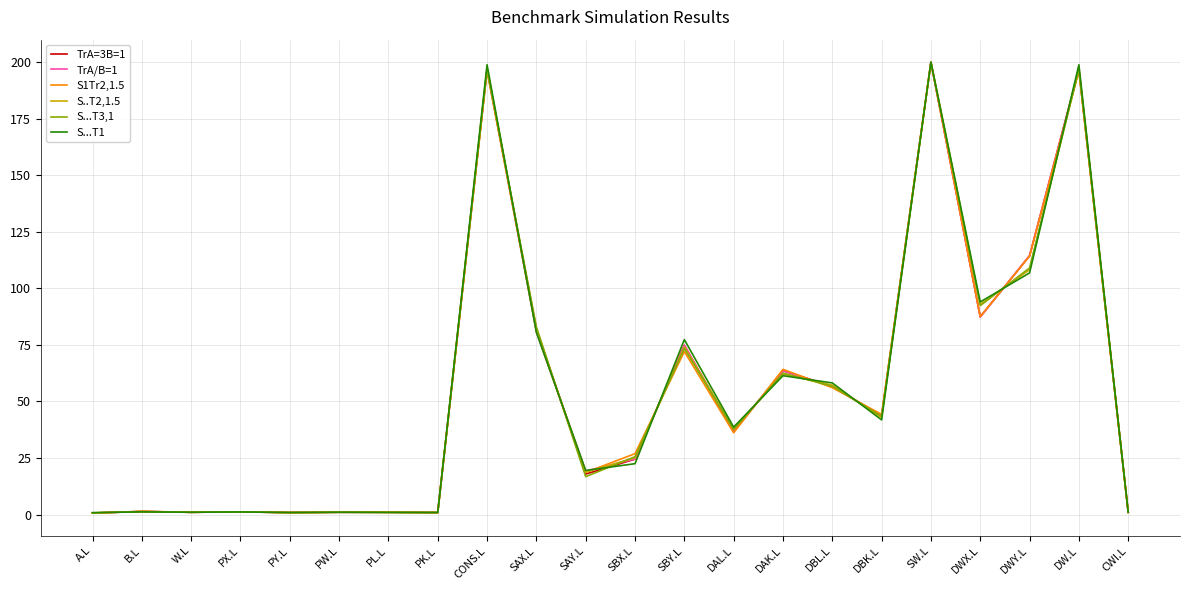

What is the highest value of the S..T2,1.5 series?

200.0